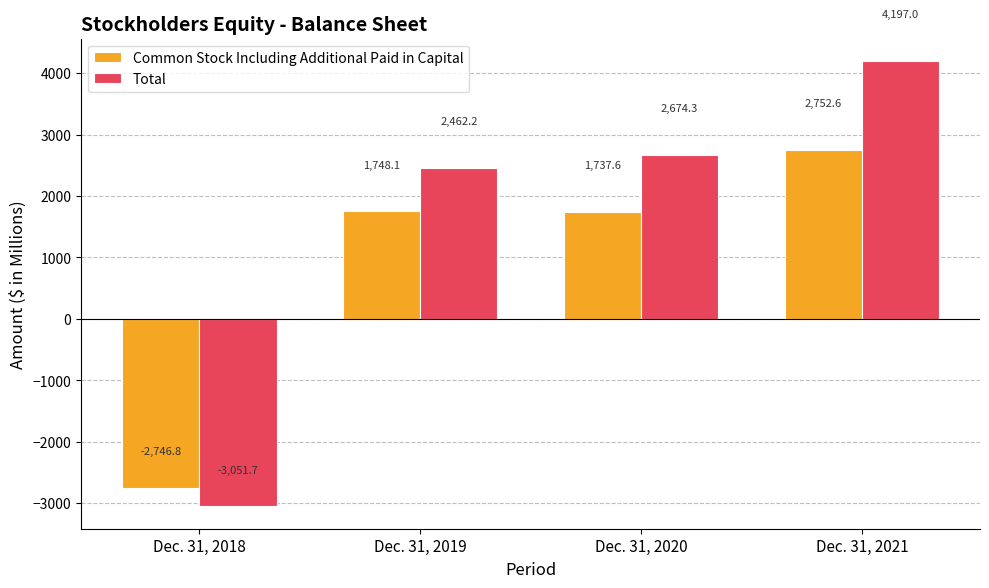

What is the average value of the Common Stock Including Additional Paid in Capital series?

872.9